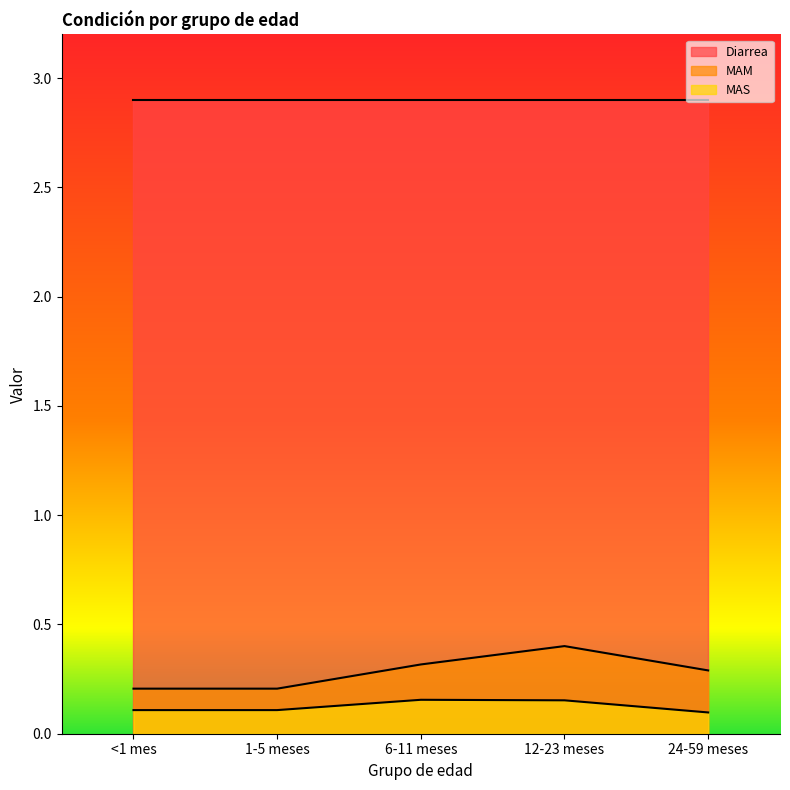

Does the chart have visible grid lines?

No